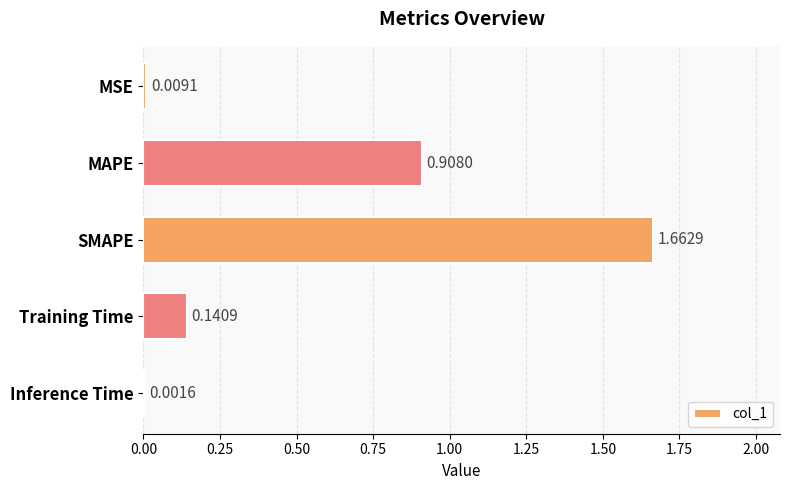

Between Inference Time and MSE, which is larger?

MSE